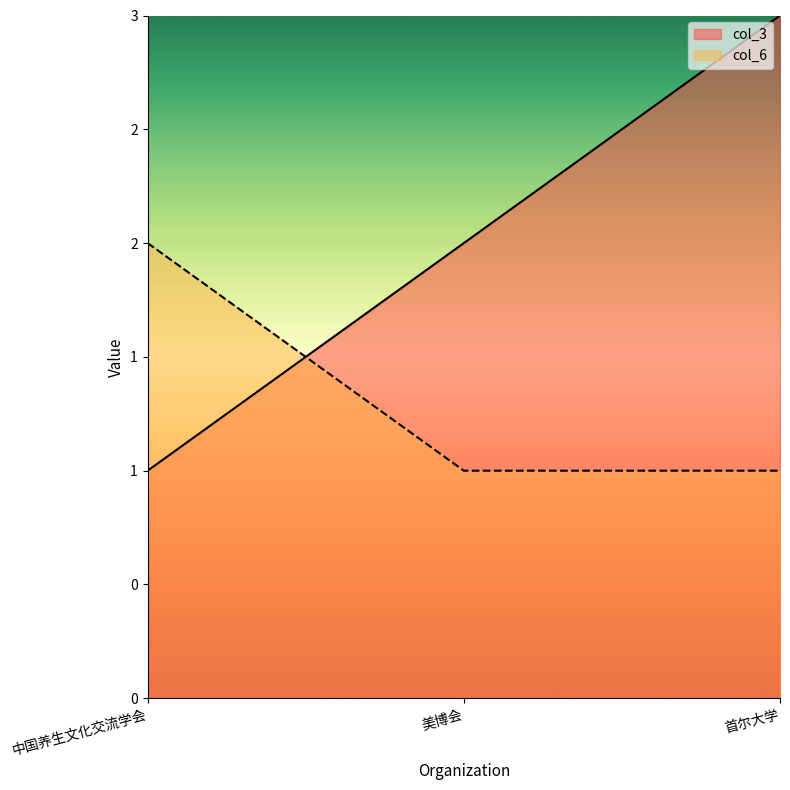

How many series are shown in this chart?

2